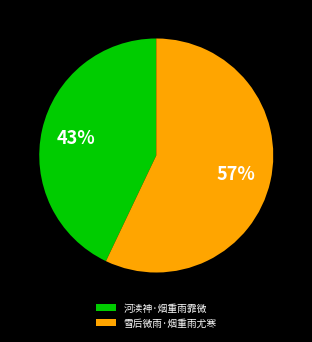

Does any single category account for the majority?

Yes